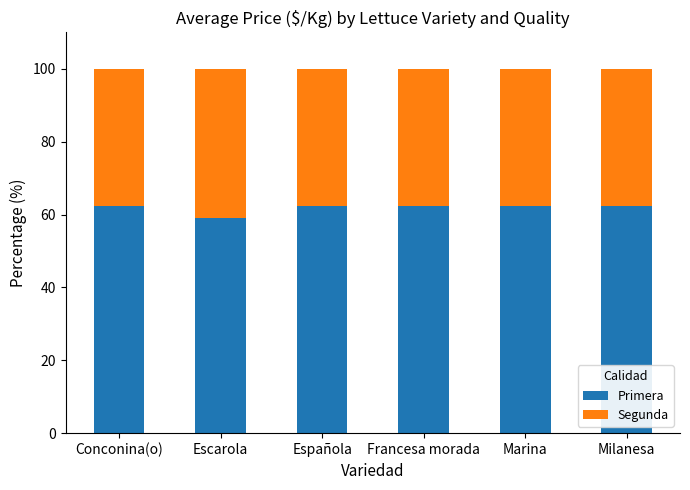

Read the Primera value at Conconina(o).

62.3